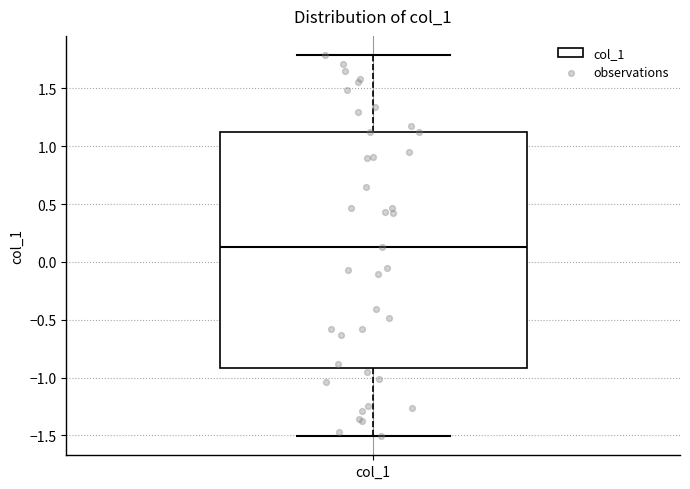

Where is the lower edge of the box for col_1 on the y-axis? The values are not printed on the chart, so give them approximately, as read against the axis.

-0.90